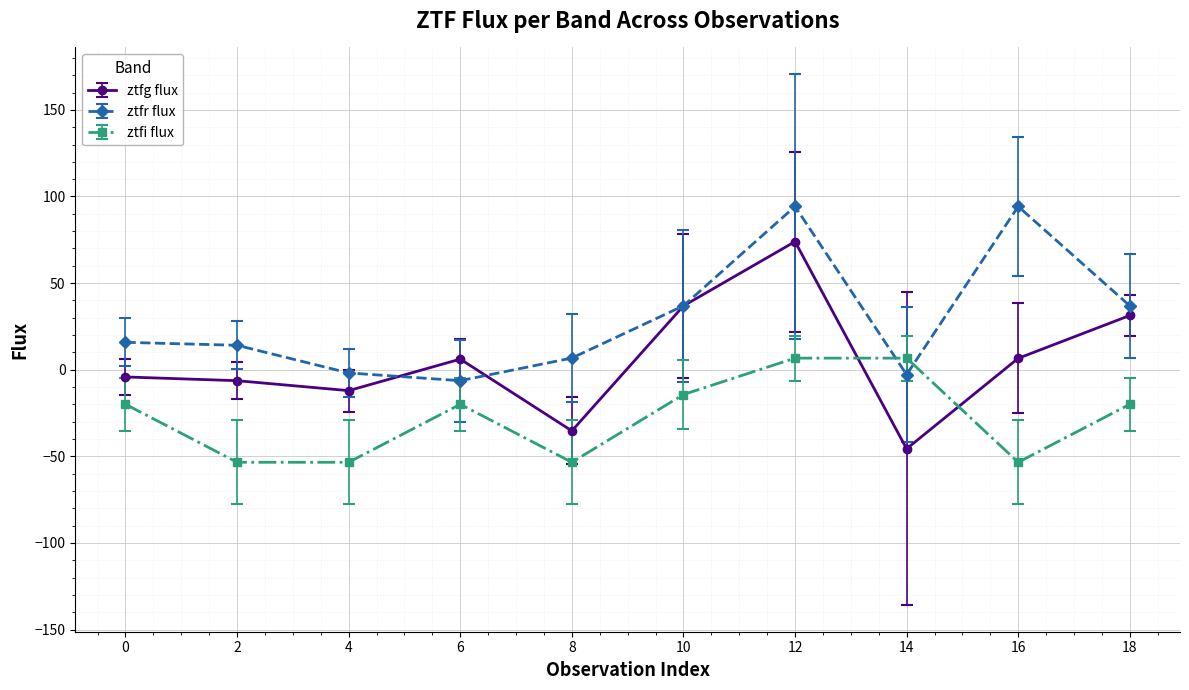

How many interior local valleys does the ztfg flux series have?

3